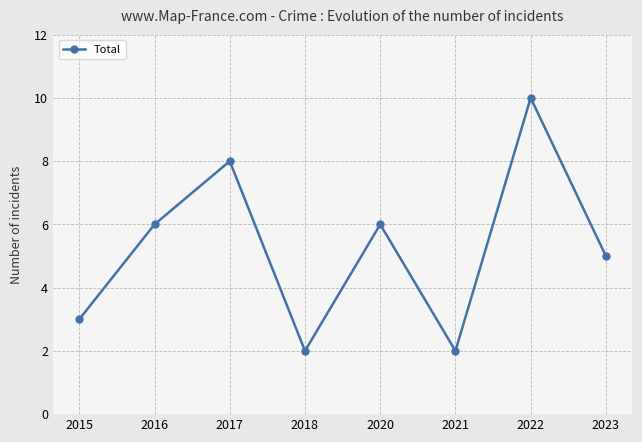

The chart shows a value of 2 at 2018. True or false?

True